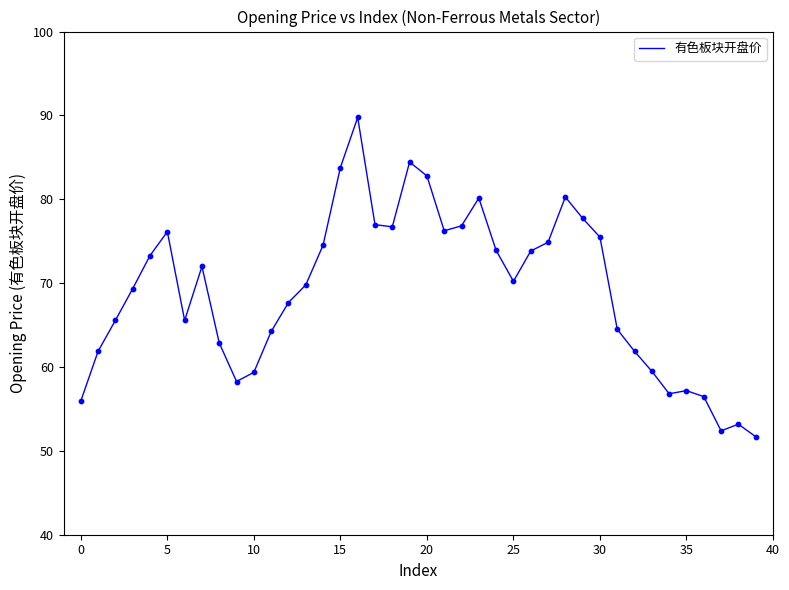

What is the difference between the maximum and minimum values?

38.1